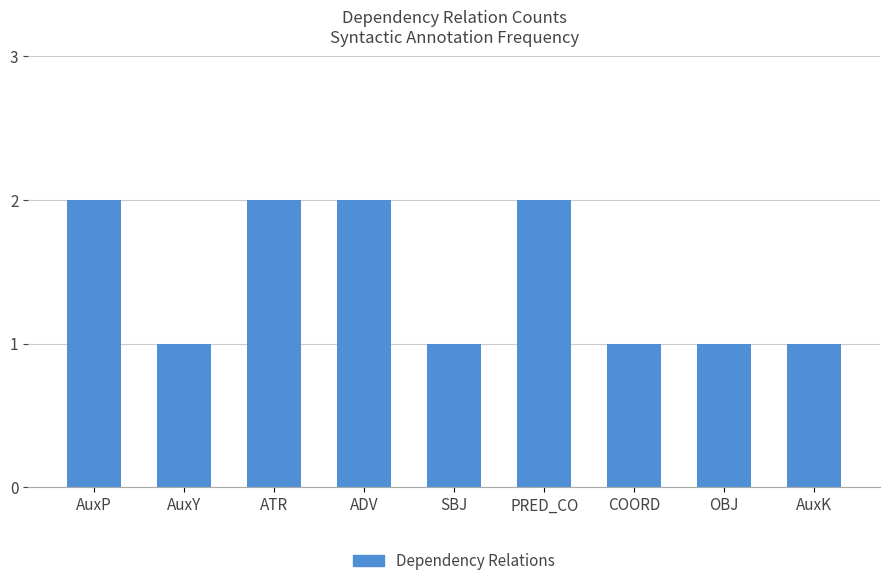

Approximately how many times larger is the value at OBJ compared to AuxK?

1.0